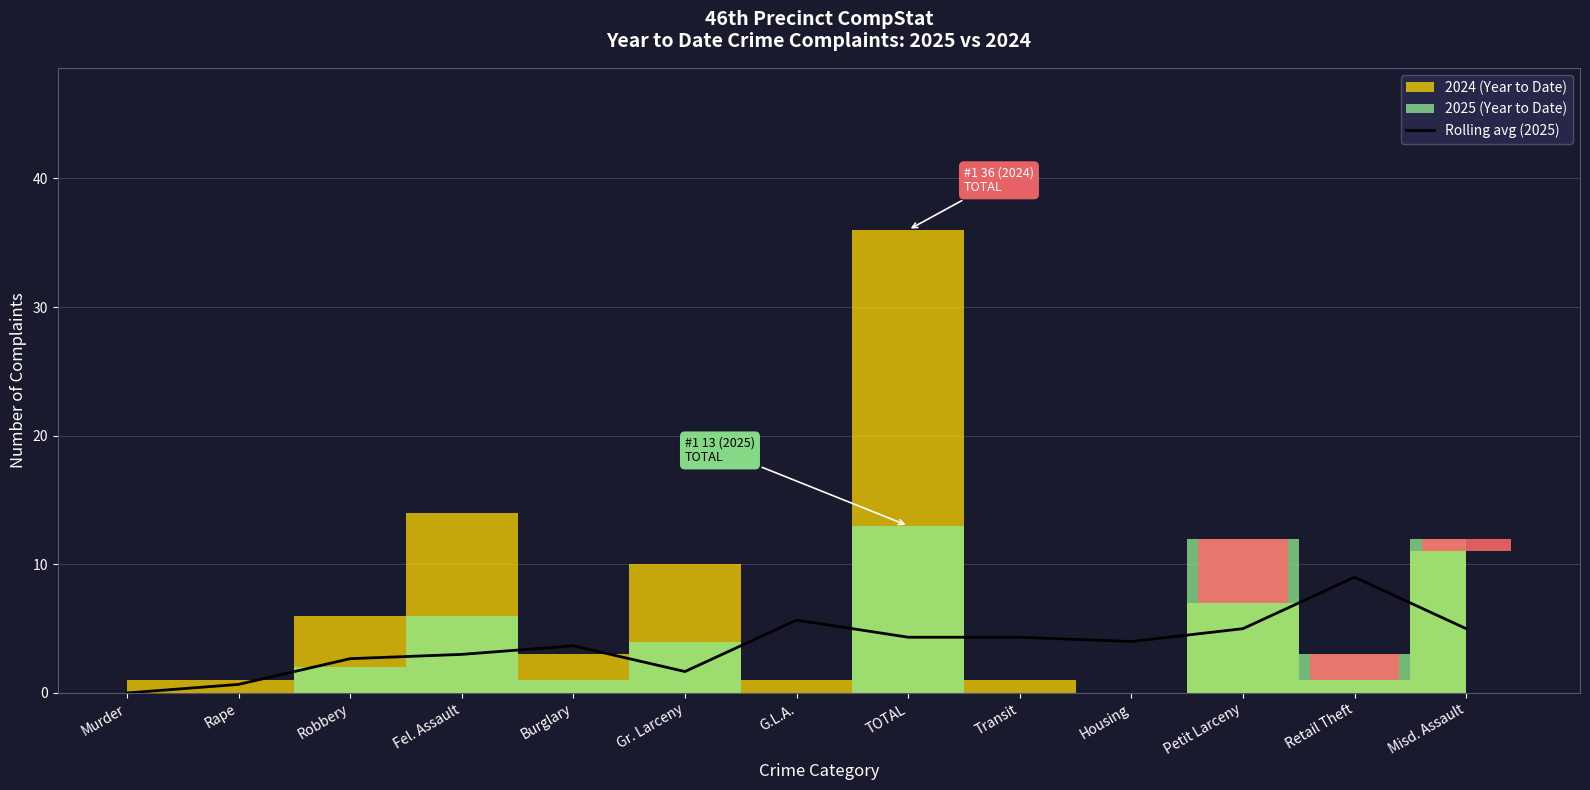

How many lines are shown in the chart?

1